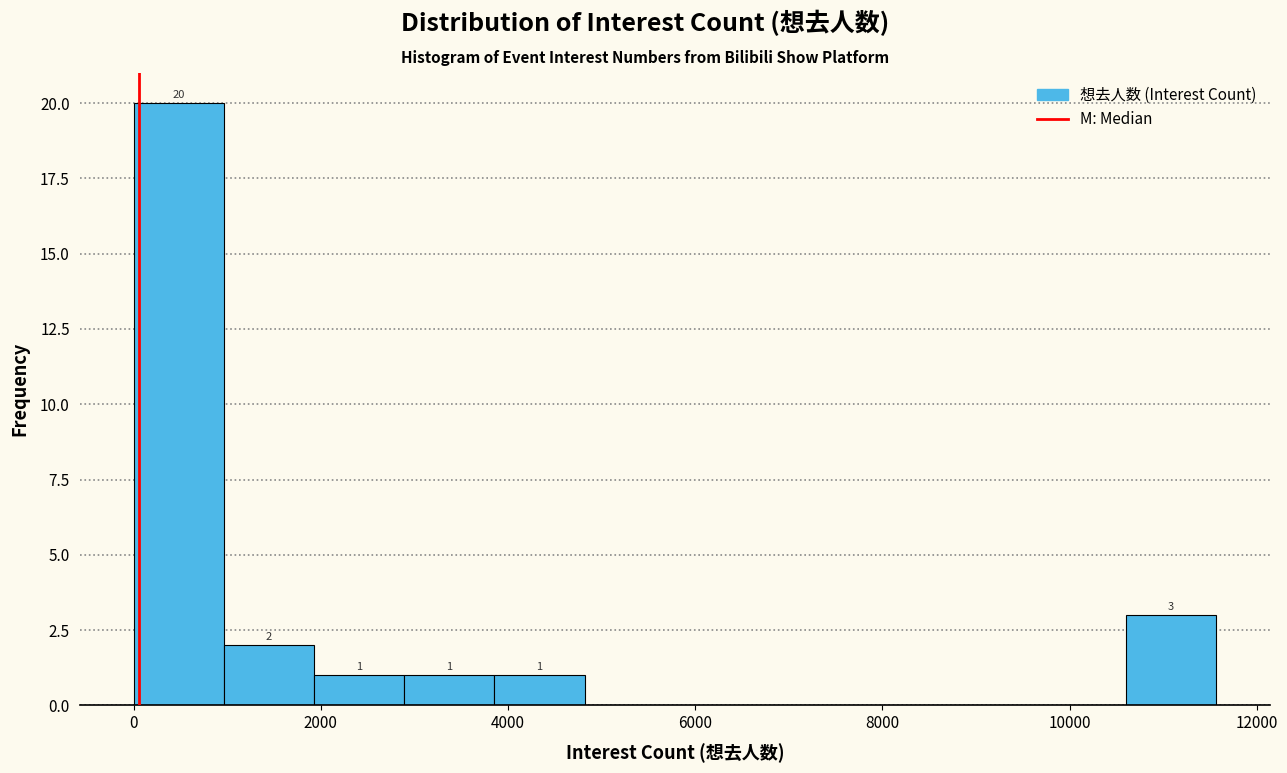

Over which range of the x-axis is the bar tallest?

0 to 1000